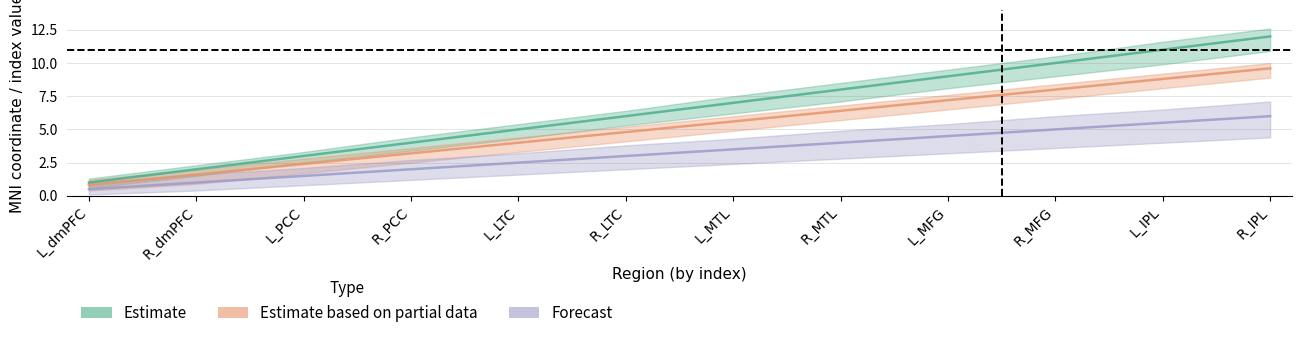

At which label is Forecast closest to 3?

R_LTC